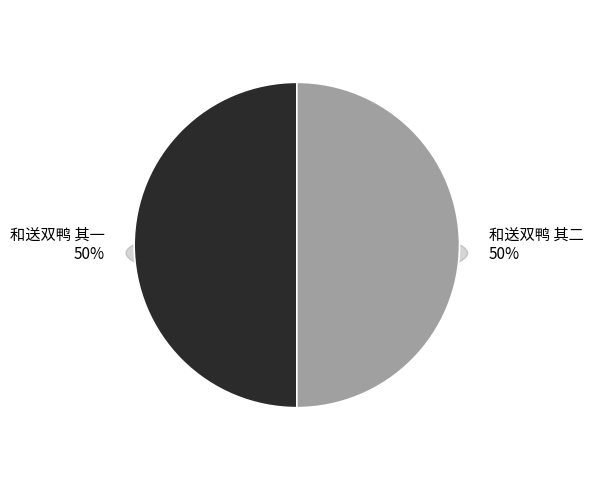

Count the number of slices in the pie.

2